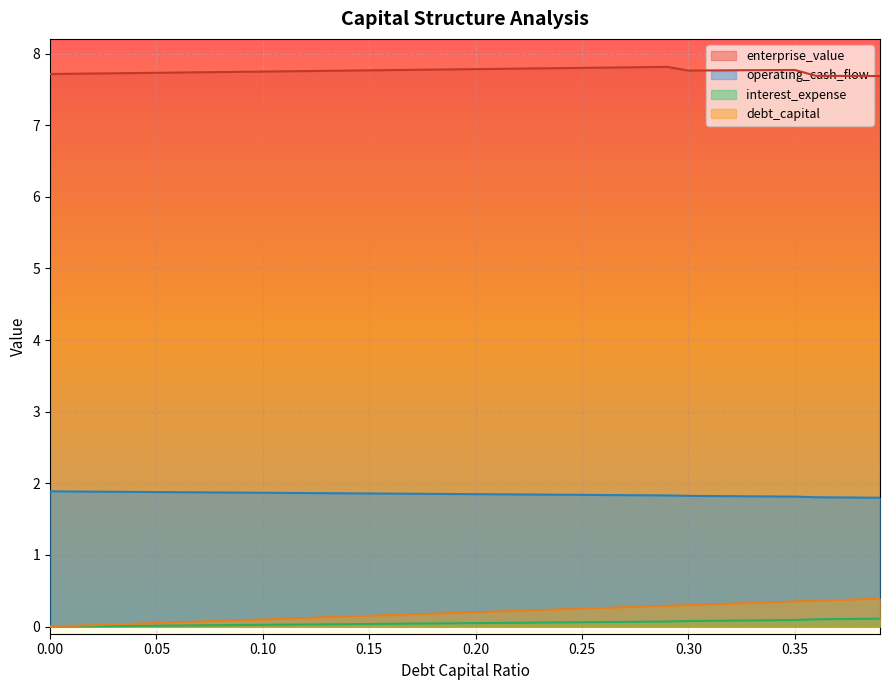

What is the total value across all series at 0.26?

10.0